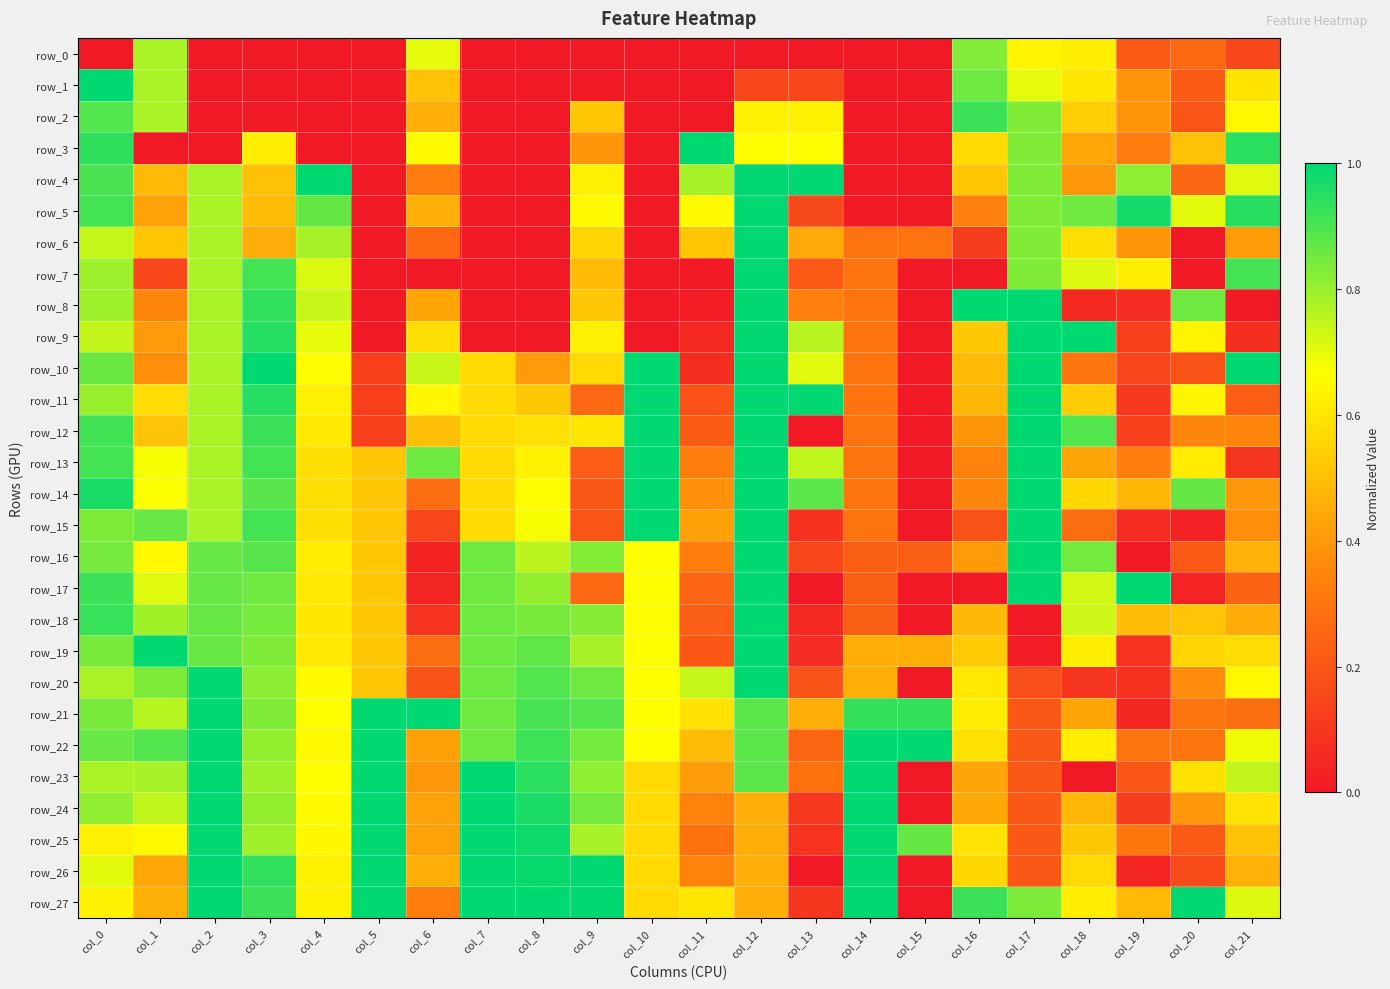

What is the difference between the highest and lowest values at col_0?

1.0